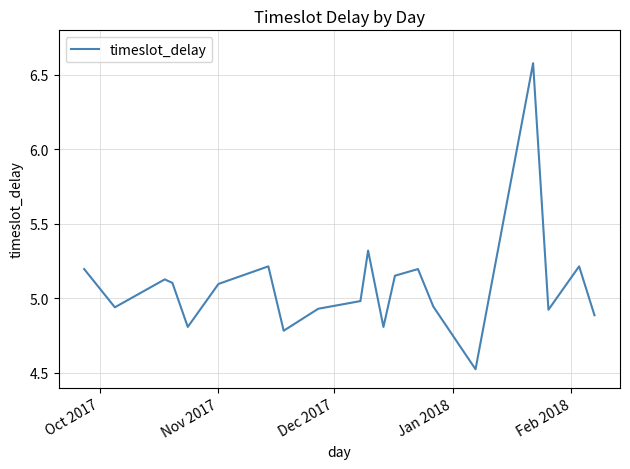

What is the sum of all values?

101.7